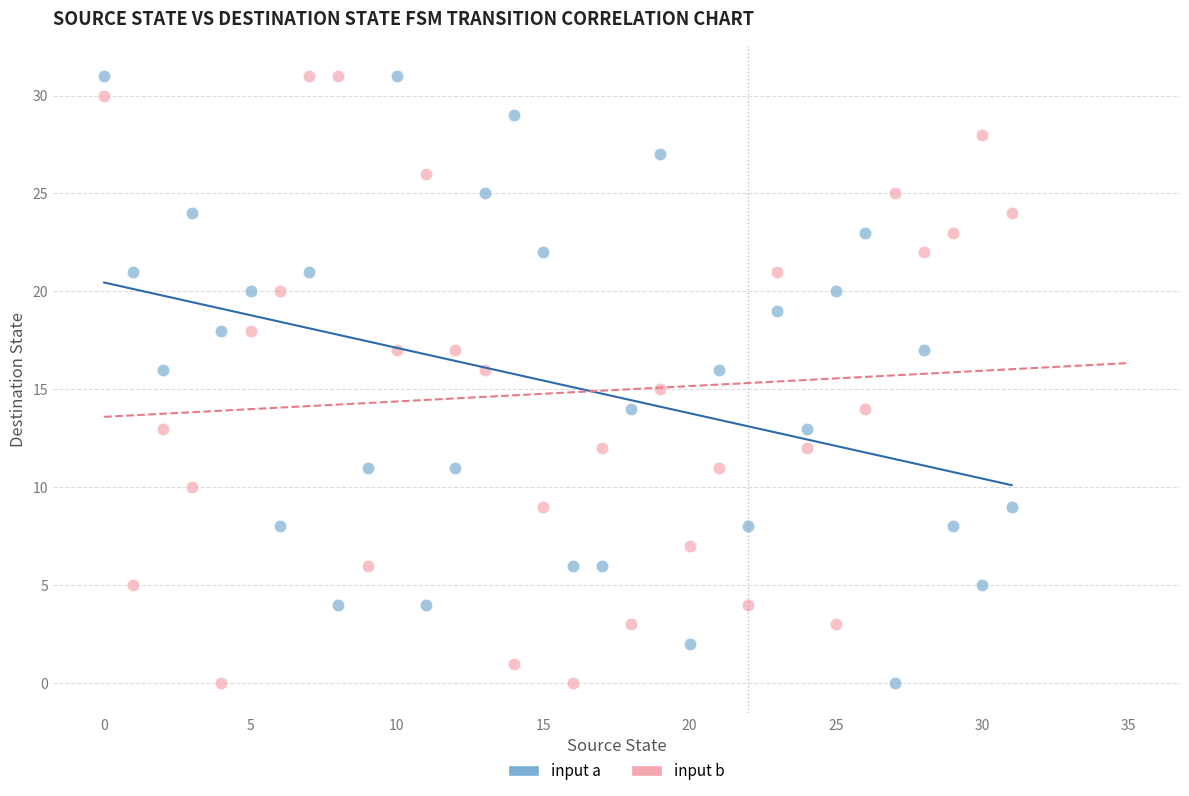

Across all data points, what is the range of Y values (max minus min)?

31